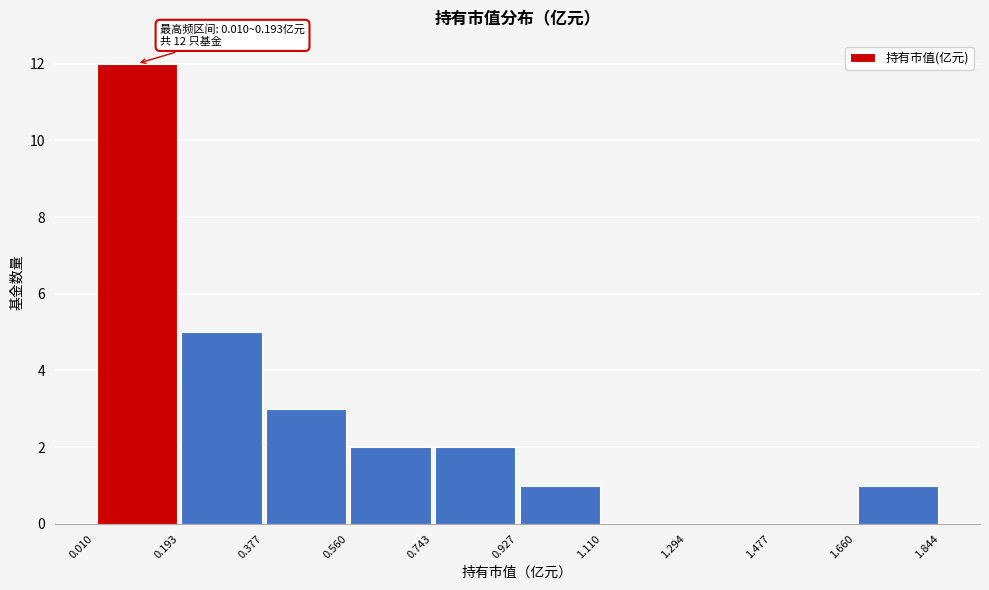

Which range on the x-axis has the tallest bar?

0.010 to 0.193